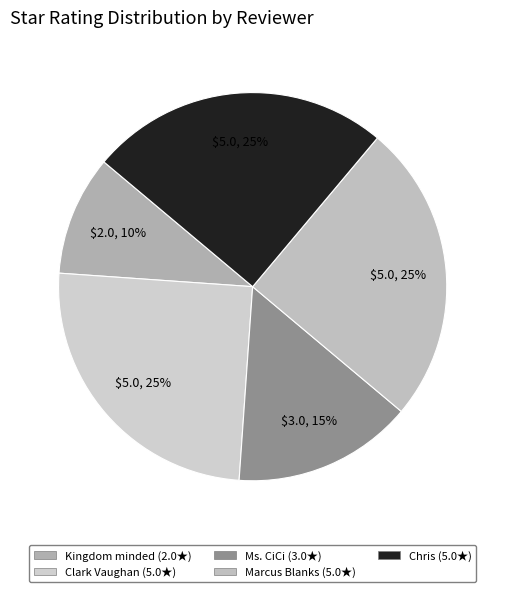

The Kingdom minded slice represents 3% of the pie. True or false?

False